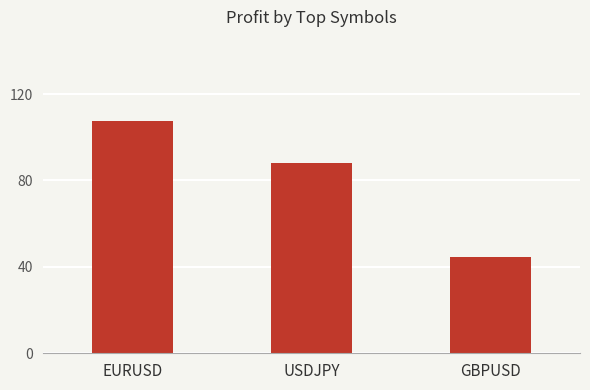

What is the difference between the values at USDJPY and GBPUSD?

43.3